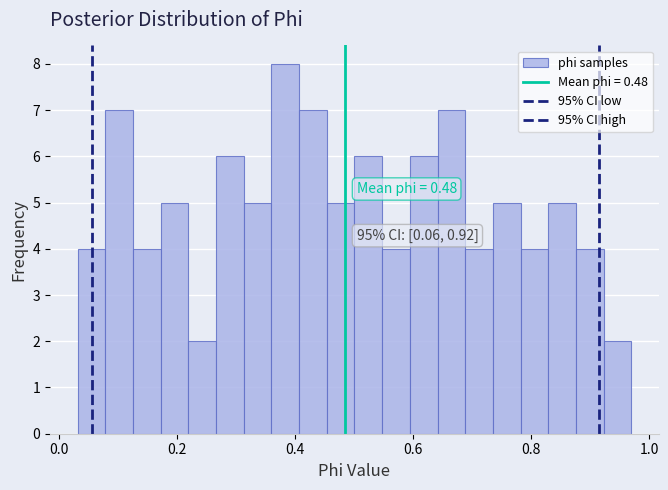

Around what value on the x-axis is the tallest bar? Give the approximate position of its centre, as read against the axis.

0.38